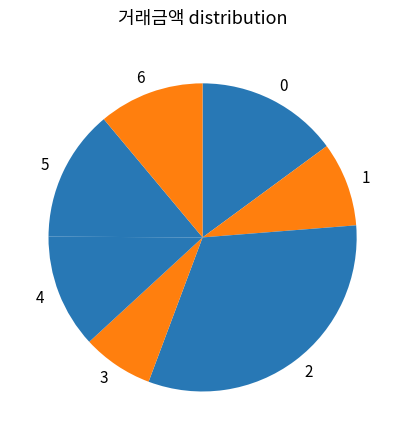

Do 0 and 4 together represent more than half of the pie?

No